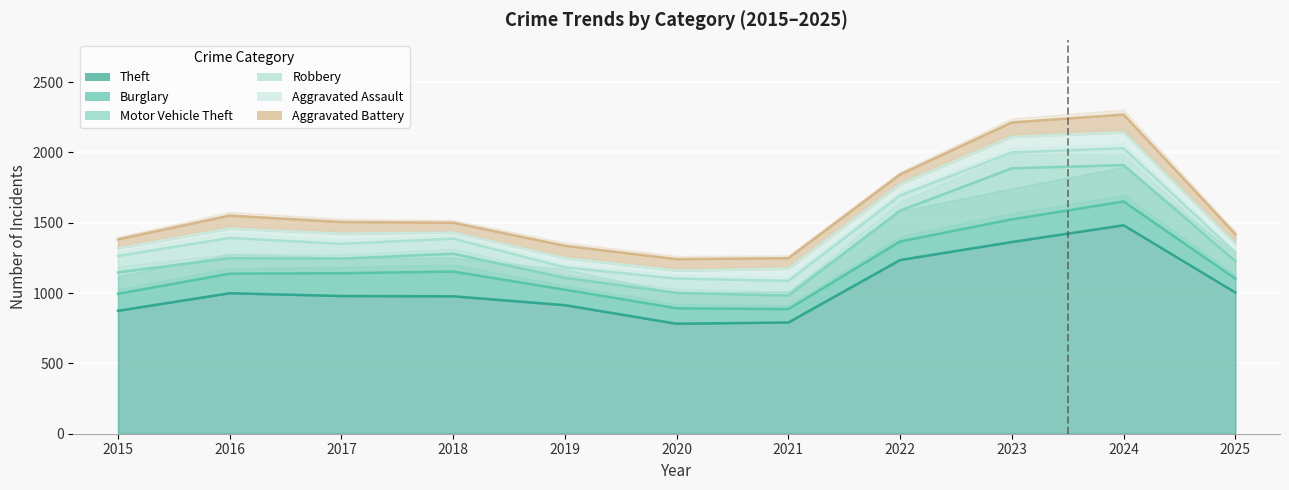

True or false: Aggravated Assault and Aggravated Battery intersect in this chart.

True